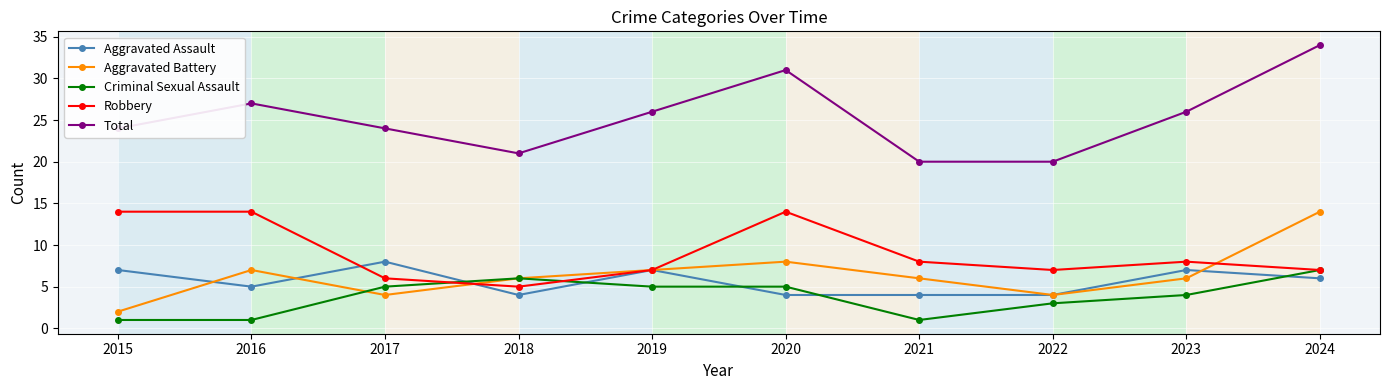

Is it true that Aggravated Assault equals 5 at 2019?

False